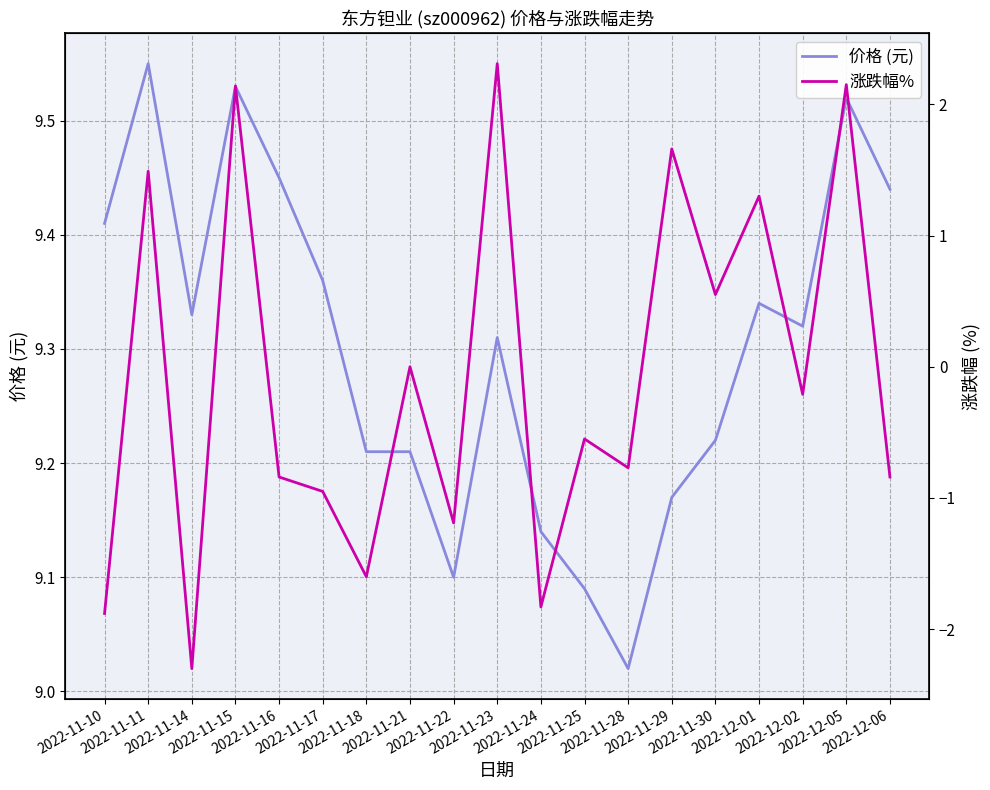

Reading right to left, list all the values displayed in this chart.

价格 (元): 2022-12-06=9.4	2022-12-05=9.5	2022-12-02=9.3	2022-12-01=9.3	2022-11-30=9.2	2022-11-29=9.2	2022-11-28=9.0	2022-11-25=9.1	2022-11-24=9.1	2022-11-23=9.3	2022-11-22=9.1	2022-11-21=9.2	2022-11-18=9.2	2022-11-17=9.4	2022-11-16=9.4	2022-11-15=9.5	2022-11-14=9.3	2022-11-11=9.6	2022-11-10=9.4
涨跌幅%: 2022-12-06=-0.8	2022-12-05=2.1	2022-12-02=-0.2	2022-12-01=1.3	2022-11-30=0.6	2022-11-29=1.7	2022-11-28=-0.8	2022-11-25=-0.6	2022-11-24=-1.8	2022-11-23=2.3	2022-11-22=-1.2	2022-11-21=0.0	2022-11-18=-1.6	2022-11-17=-0.9	2022-11-16=-0.8	2022-11-15=2.1	2022-11-14=-2.3	2022-11-11=1.5	2022-11-10=-1.9